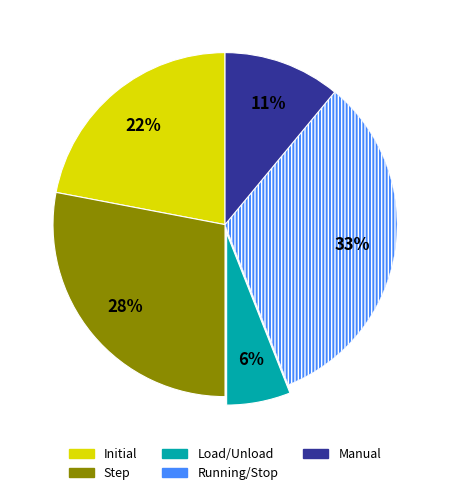

Is it true that Manual is 11% of the pie?

True